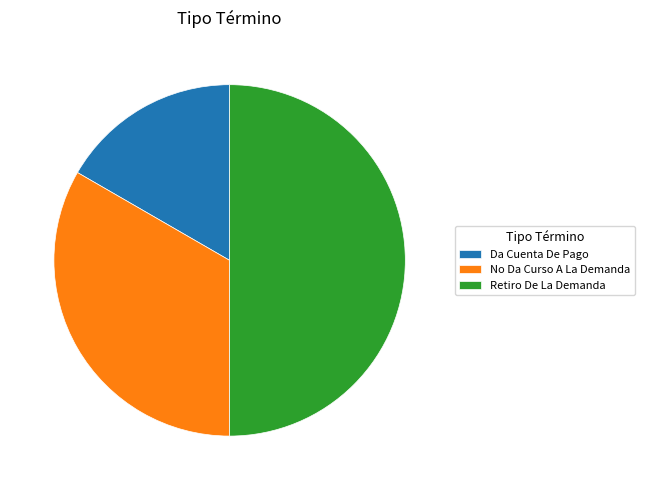

Is it true that Retiro De La Demanda is 50% of the pie?

True